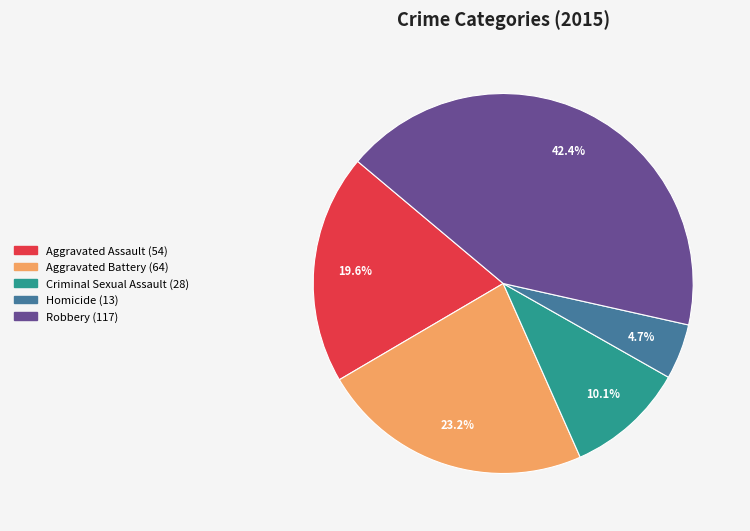

What is the total percentage of Robbery and Criminal Sexual Assault?

52.5%